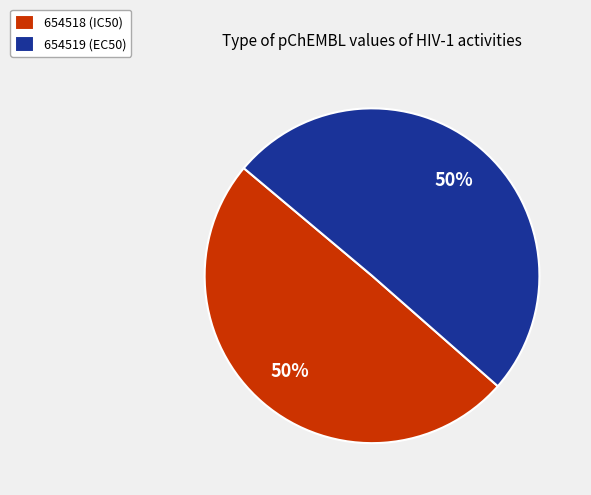

What is the ratio of the value at 654518 (IC50) to the value at 654519 (EC50)?

1.0